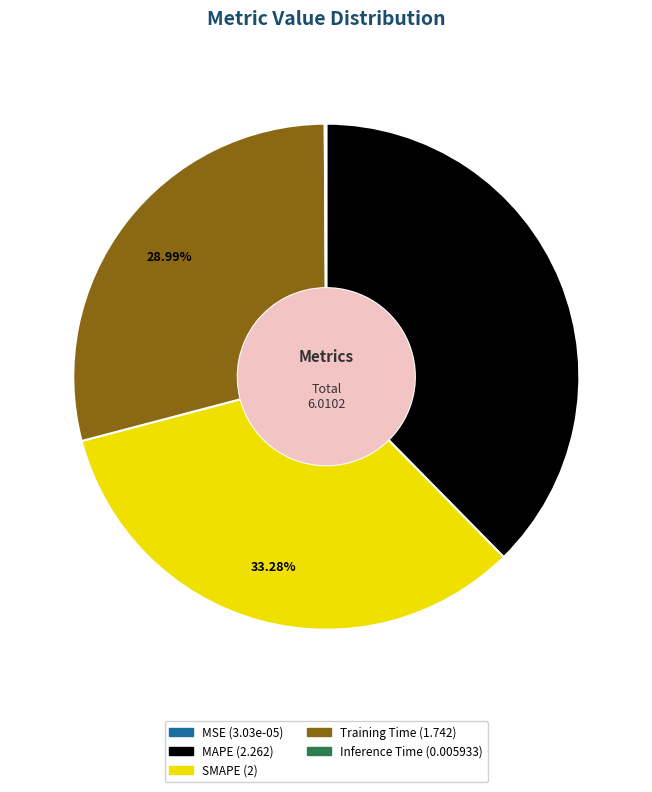

What percentage is the SMAPE slice, to the nearest percent?

33%